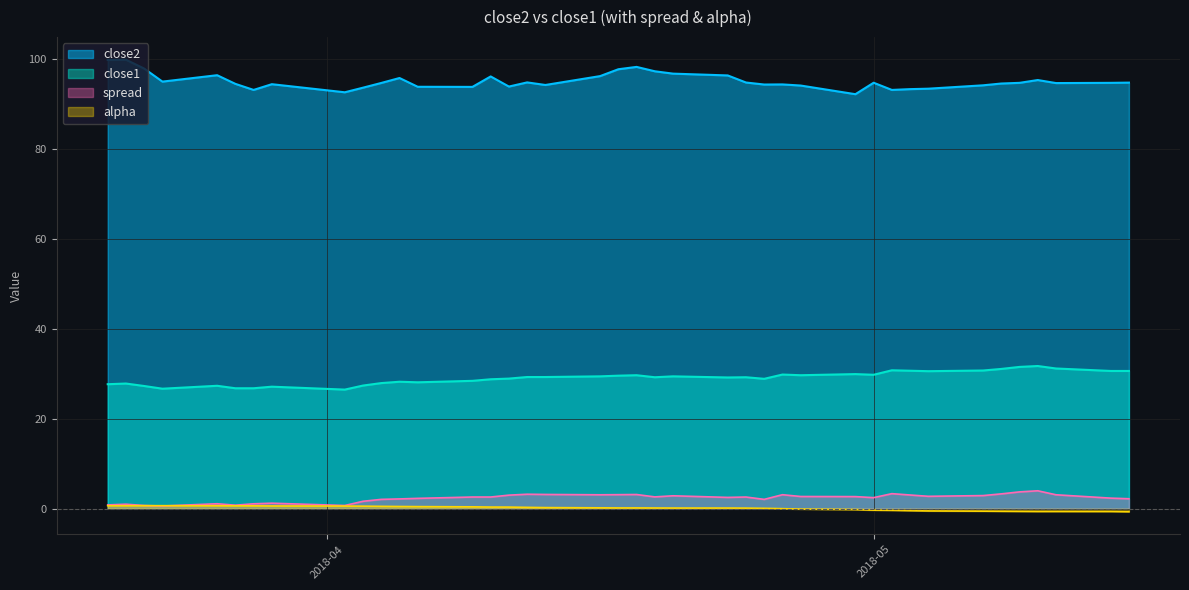

At which category is the sum across all series the highest?

2018-04-18